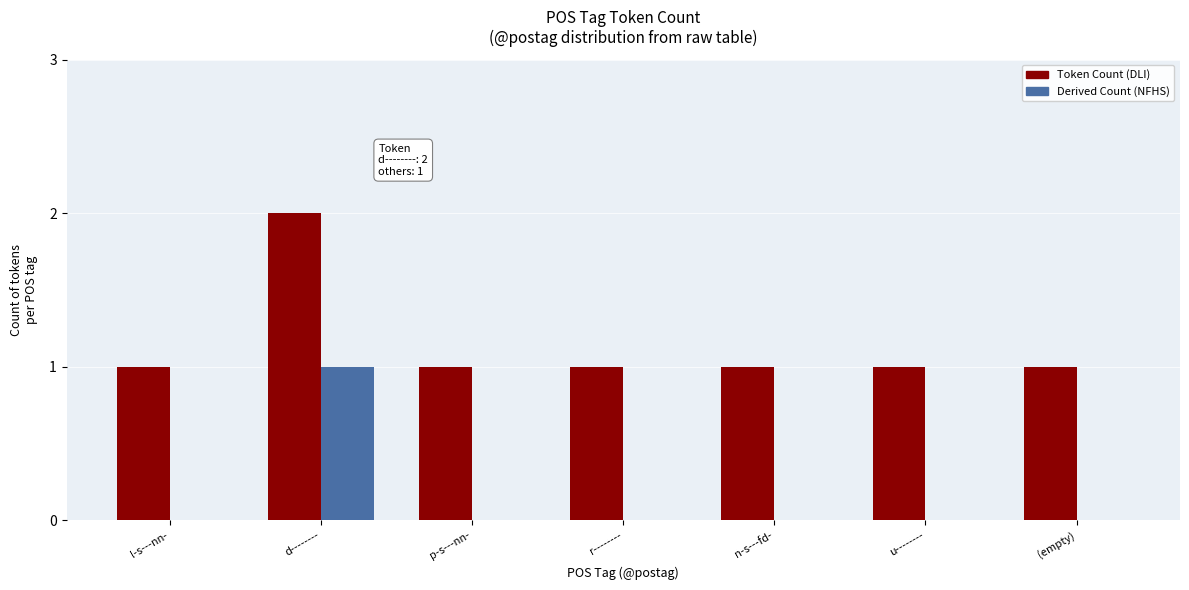

Is the value of Derived Count (NFHS) at r-------- greater than the value of Token Count (DLI) at u--------?

No